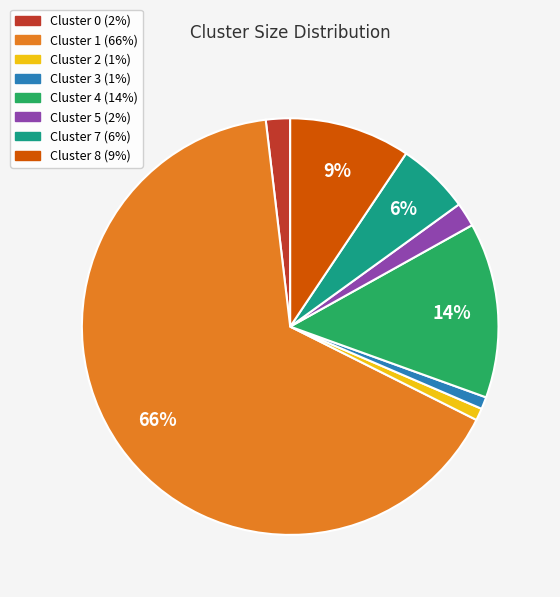

What is the largest slice in the pie chart?

Cluster 1